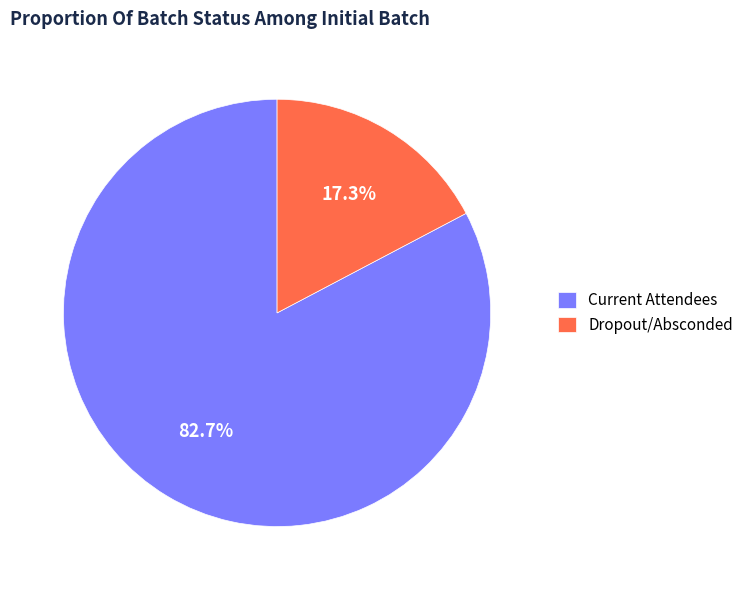

Rank the categories by value from highest to lowest.

Current Attendees, Dropout/Absconded